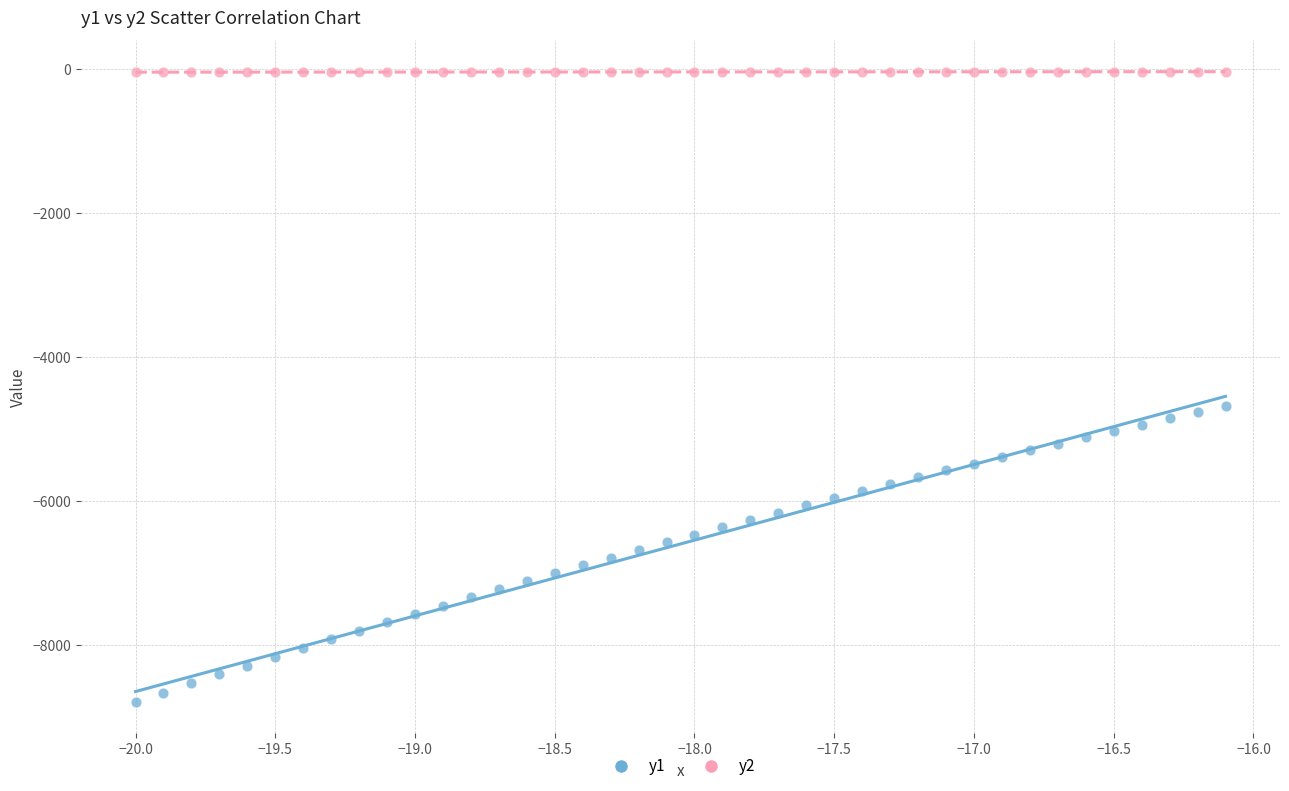

Which series has the largest Y range (max minus min)?

y1